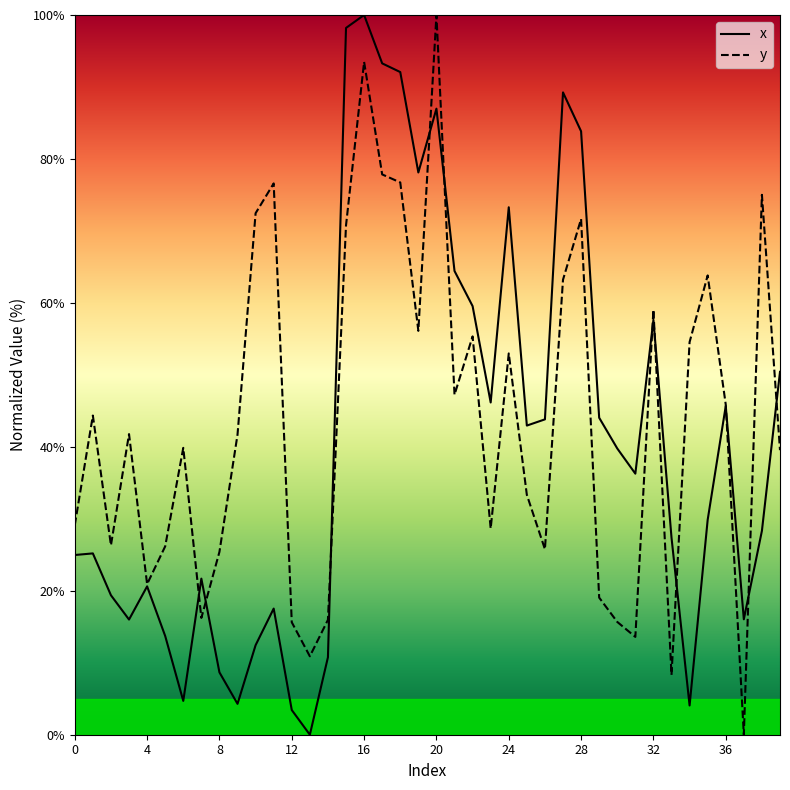

What is the greatest value displayed?

100.0